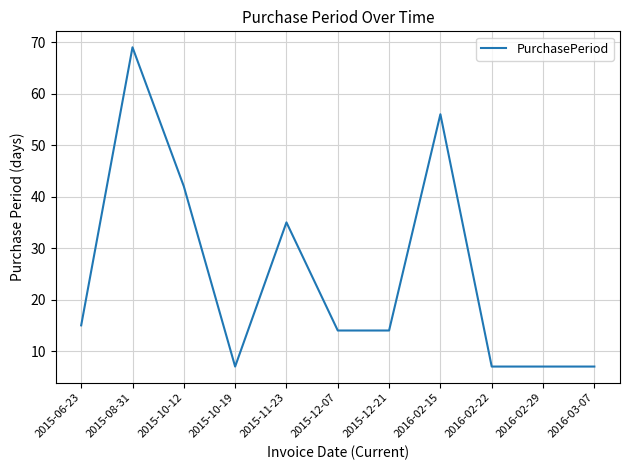

What is the change in value from 2015-08-31 to 2016-03-07?

-62